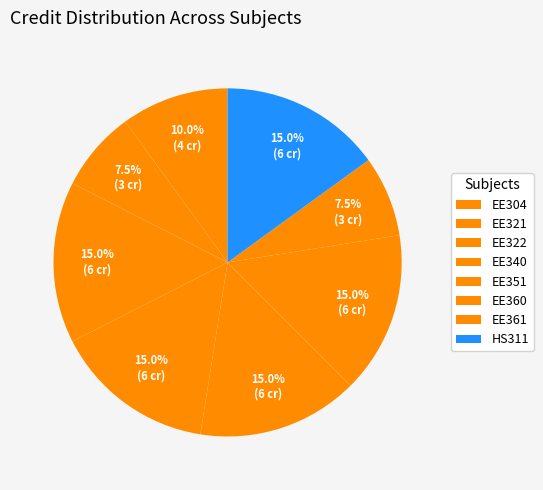

How many slices are in this pie chart?

8